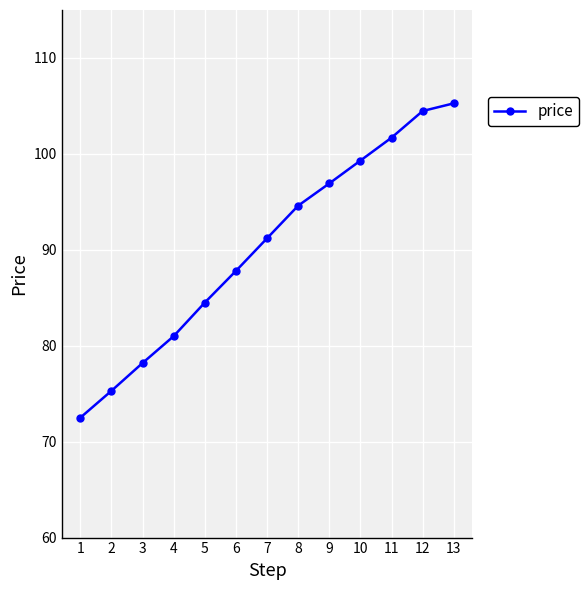

Does the chart have visible grid lines?

Yes